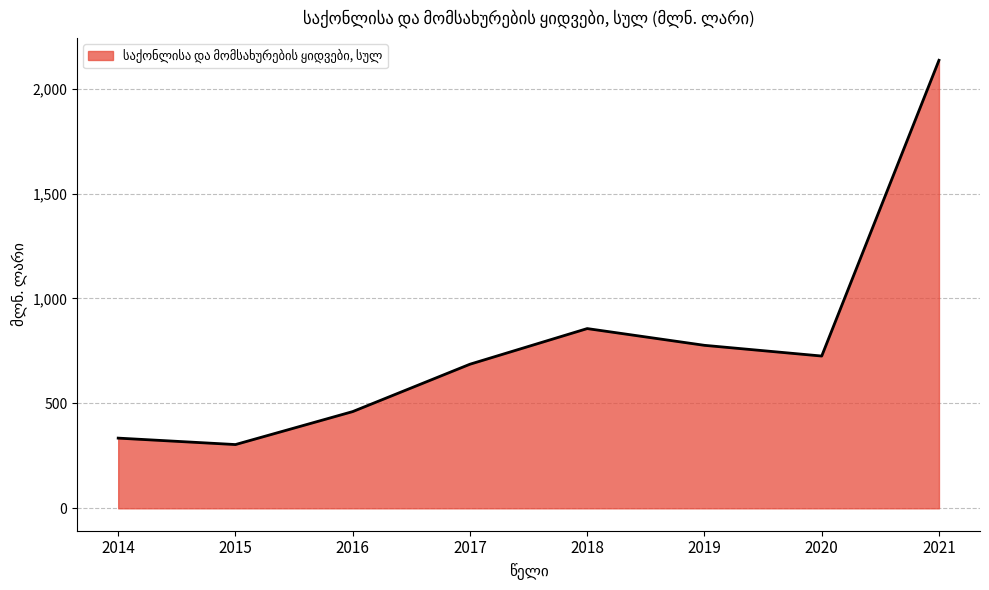

Count the number of categories in the chart.

8